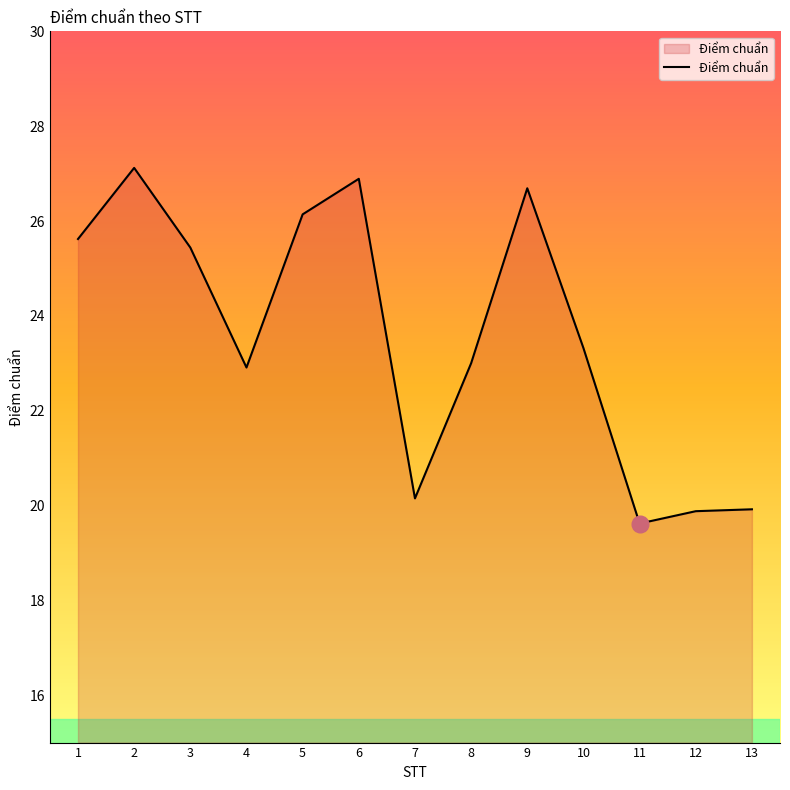

Where does the data first go above 23?

1